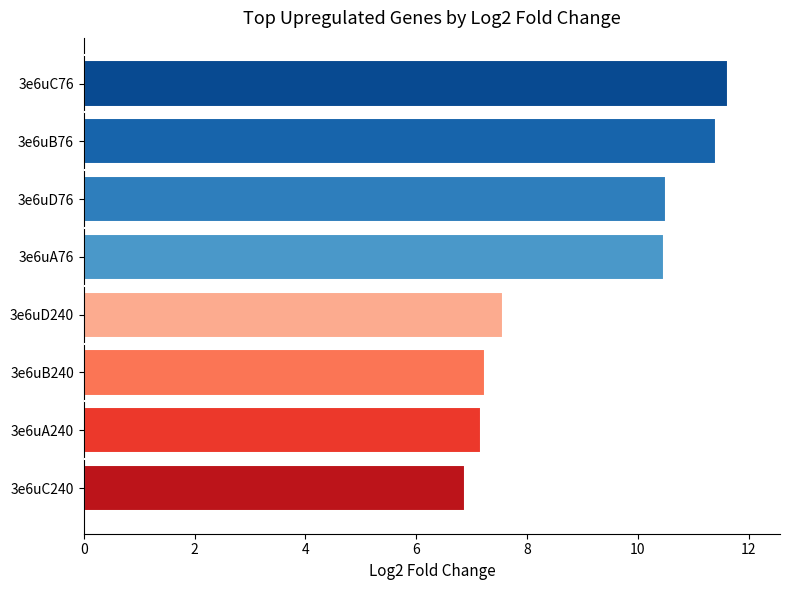

Reading top to bottom, transcribe all the data shown in this chart.

11.6	11.4	10.5	10.5	7.6	7.2	7.2	6.9